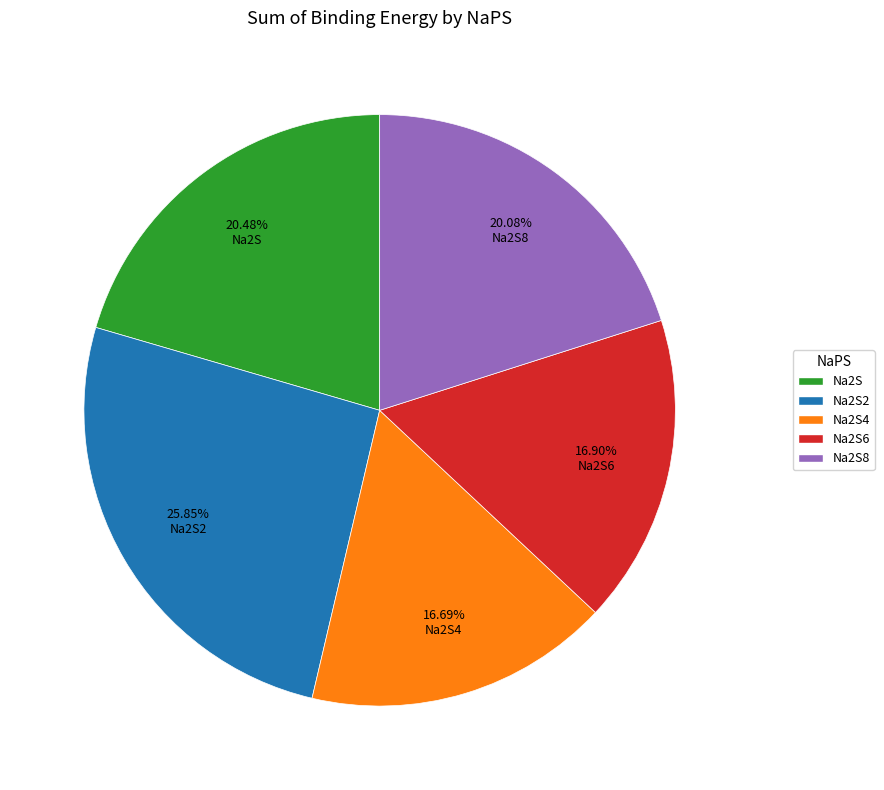

Does Na2S4 represent more than half of the total?

No